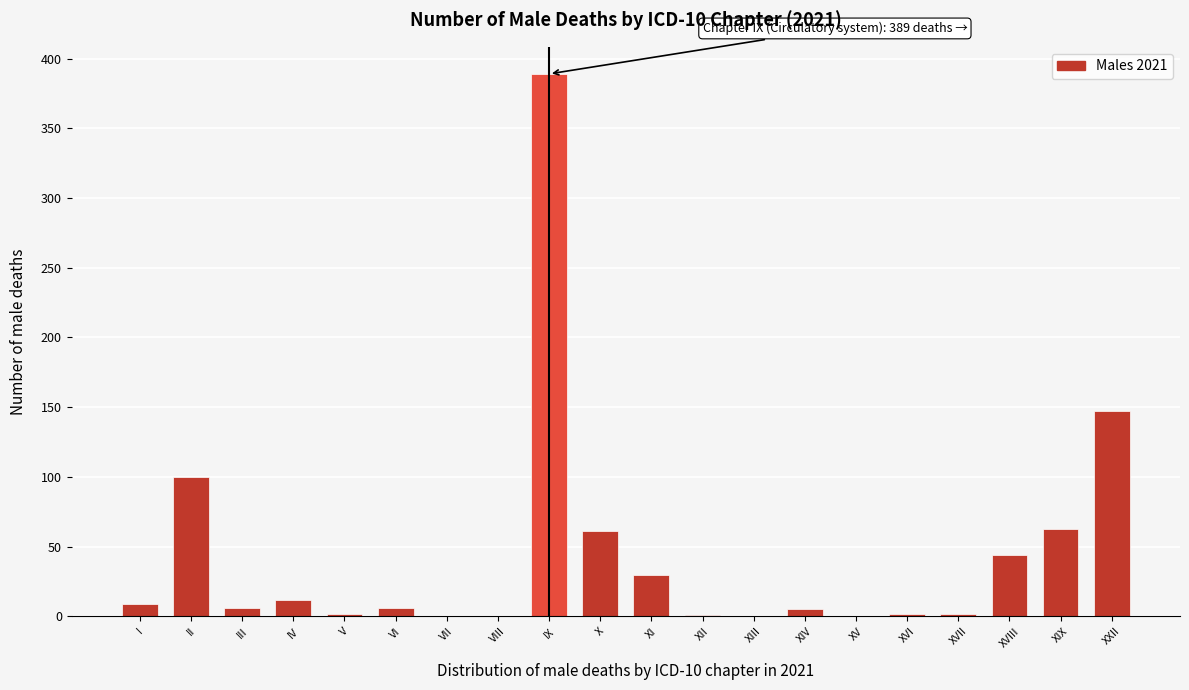

What is the maximum value shown in the chart?

389